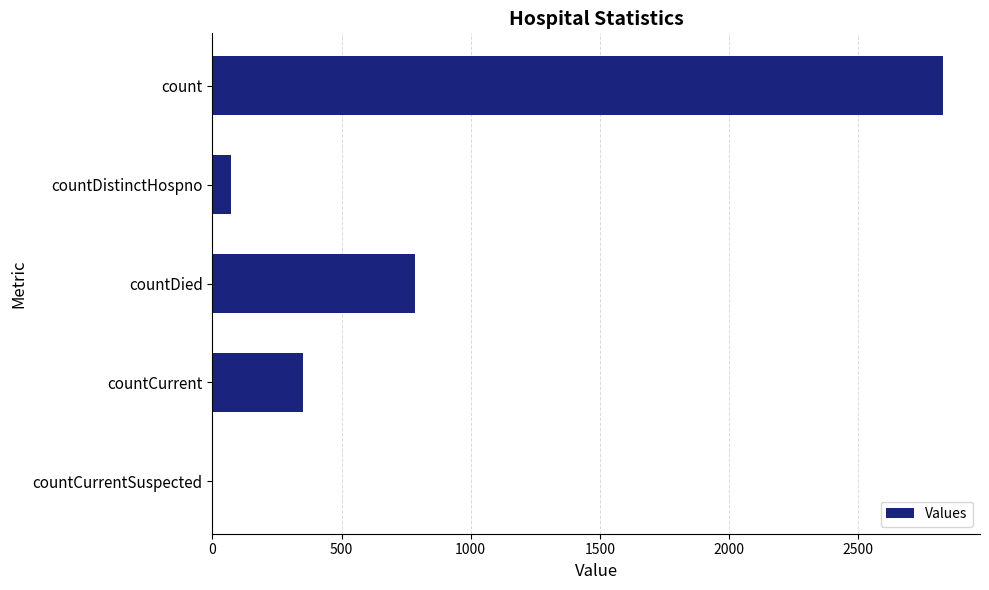

How many values are above zero?

4